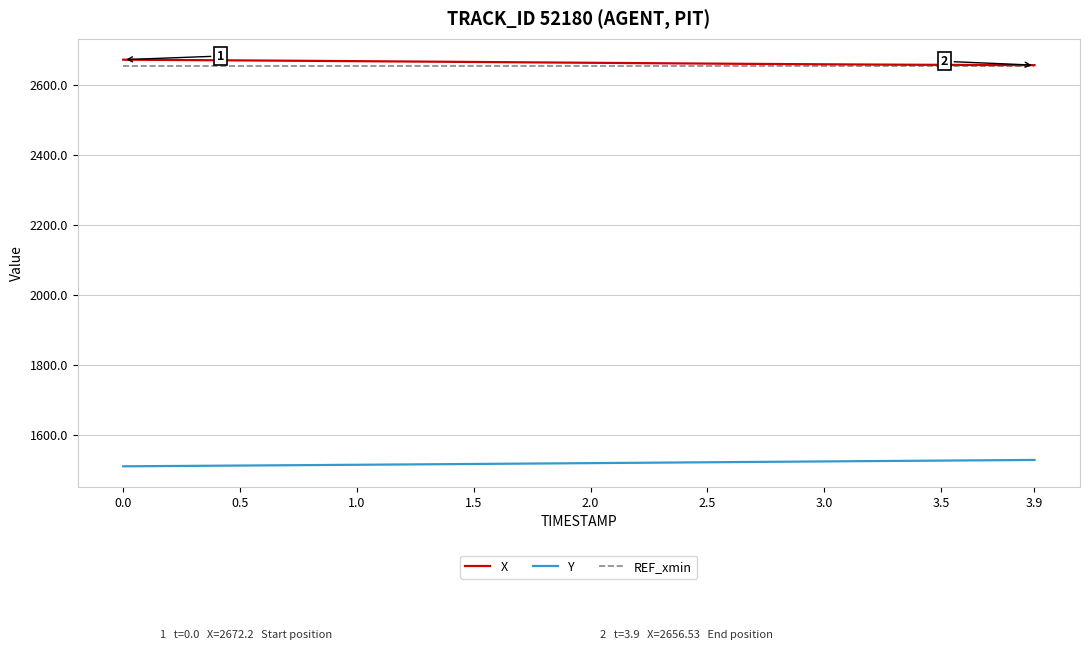

What is the maximum value for X?

2672.2